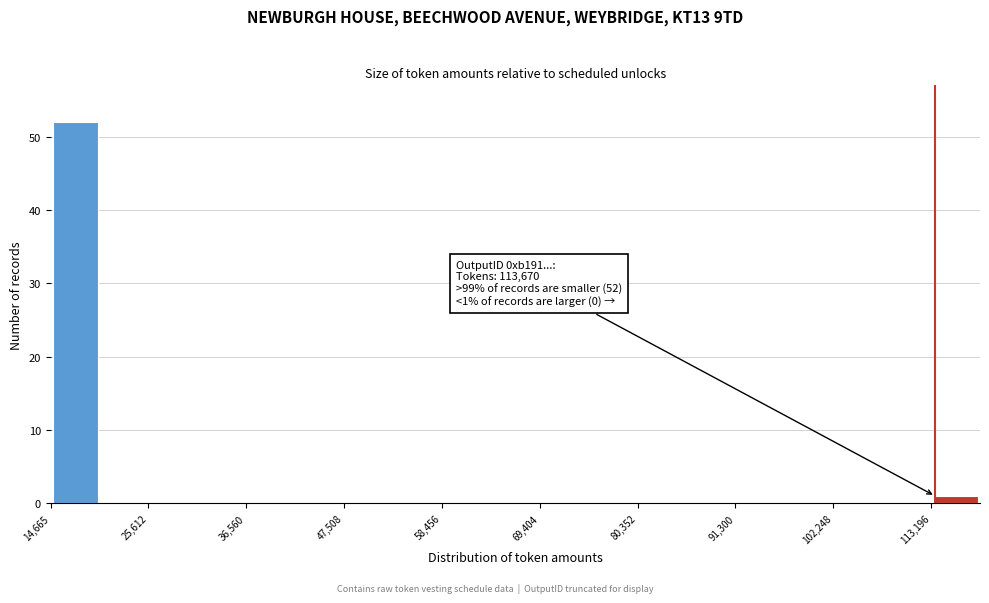

Around what value on the x-axis is the tallest bar? Give the approximate position of its centre, as read against the axis.

18000